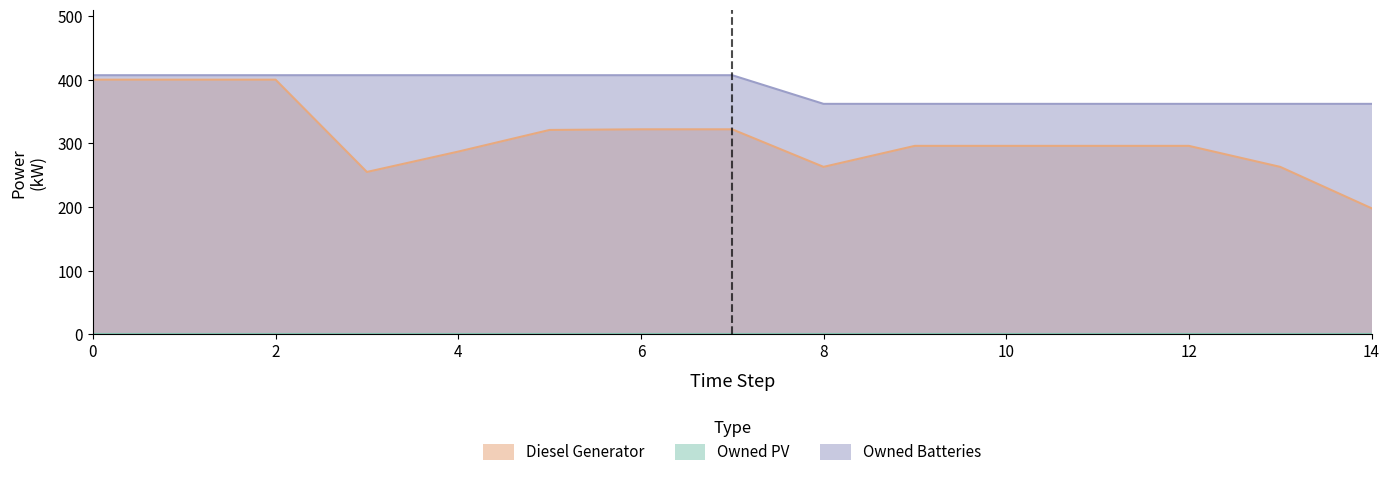

Reading right to left, transcribe all the data shown in this chart.

Diesel Generator: 14=198	13=263	12=296	11=296	10=296	9=296	8=263	7=322	6=322	5=321	4=287	3=255	2=400	1=400	0=400
Owned Batteries: 14=362	13=362	12=362	11=362	10=362	9=362	8=362	7=407	6=407	5=407	4=407	3=407	2=407	1=407	0=407